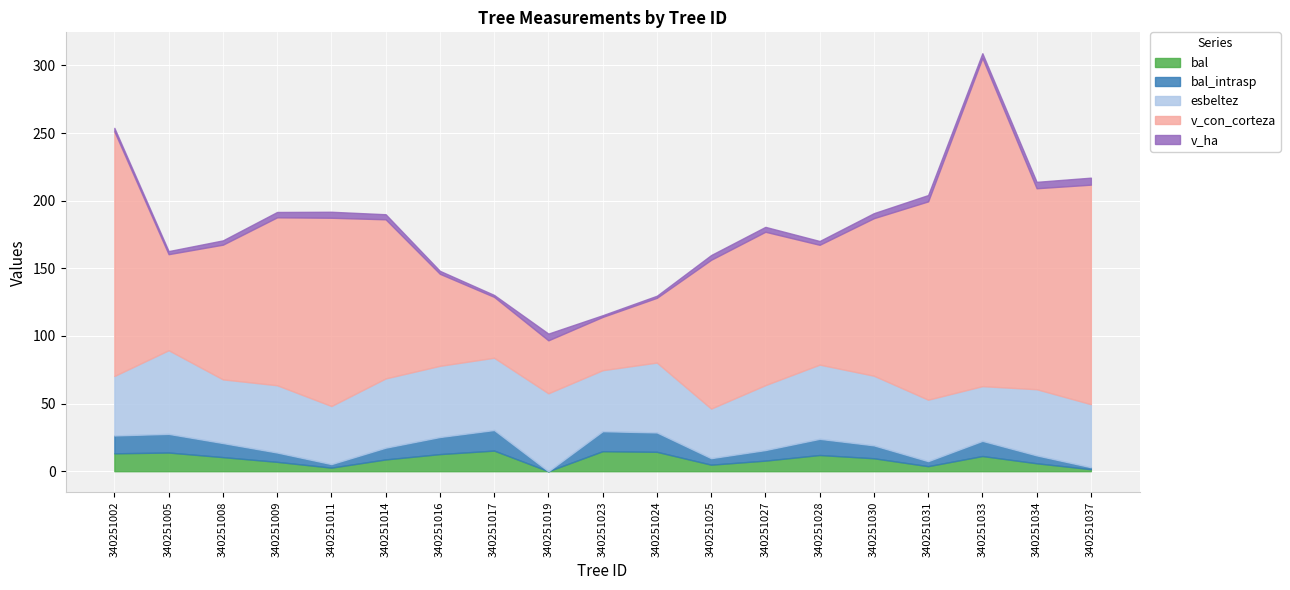

Reading left to right, extract all data points from this chart.

bal: 13.2	13.8	10.4	6.9	2.6	8.7	12.6	15.2	0.0	14.8	14.3	4.8	7.8	12.0	9.6	3.7	11.2	5.9	1.5
bal_intrasp: 13.2	13.8	10.4	6.9	2.6	8.7	12.6	15.2	0.0	14.8	14.3	4.8	7.8	12.0	9.6	3.7	11.2	5.9	1.5
esbeltez: 44.0	61.9	47.1	49.7	43.0	51.2	52.6	53.4	57.6	45.1	51.7	36.7	48.0	54.9	51.5	45.5	40.5	48.9	46.6
v_con_corteza: 180.9	71.0	99.6	124.2	139.2	117.6	68.0	45.0	39.1	39.4	47.9	110.0	113.4	88.6	116.5	146.6	242.7	148.6	162.3
v_ha: 2.6	2.3	3.2	4.0	4.4	3.7	2.2	1.4	5.0	1.2	1.5	3.5	3.6	2.8	3.7	4.7	3.4	4.7	5.2